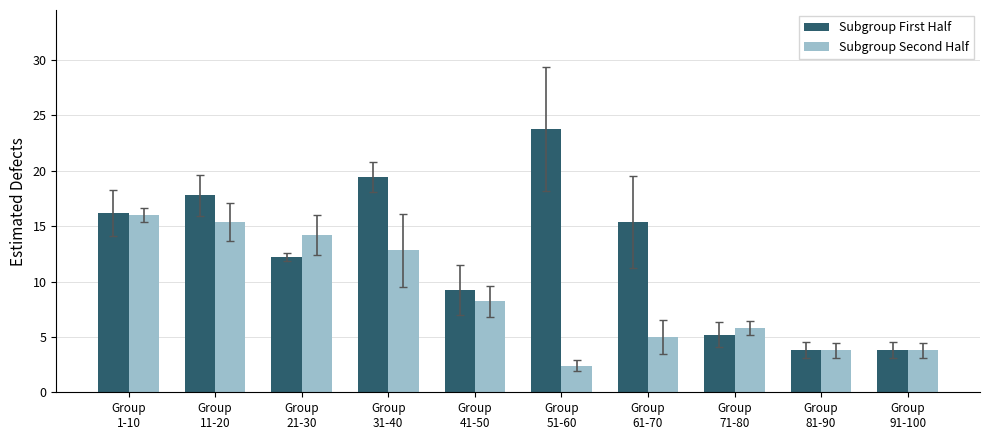

How many bars are there in total?

20